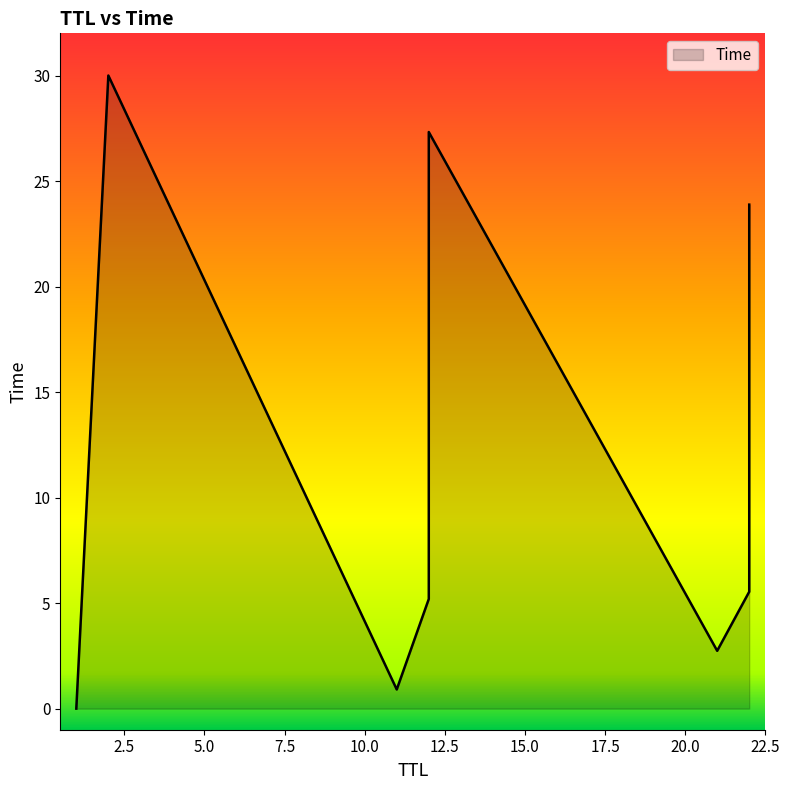

What is the maximum value shown in the chart?

30.0